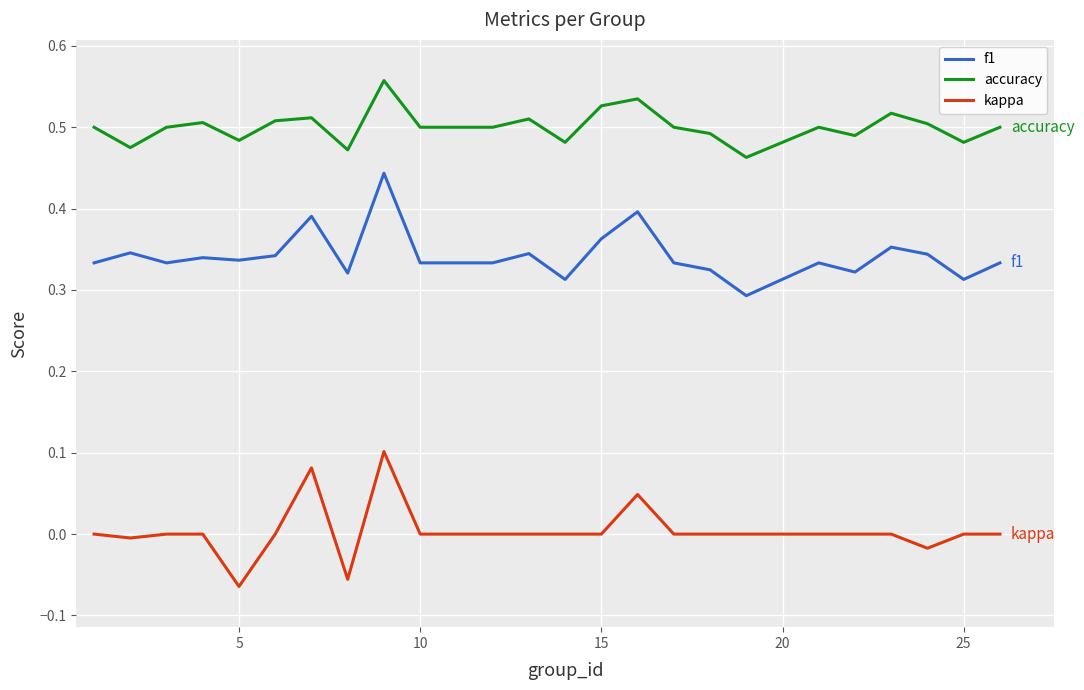

List the series in order of their peak value, highest first.

accuracy, f1, kappa